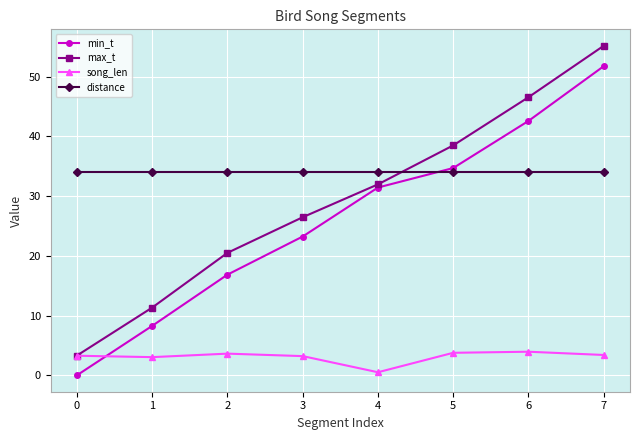

True or false: song_len and distance intersect in this chart.

False